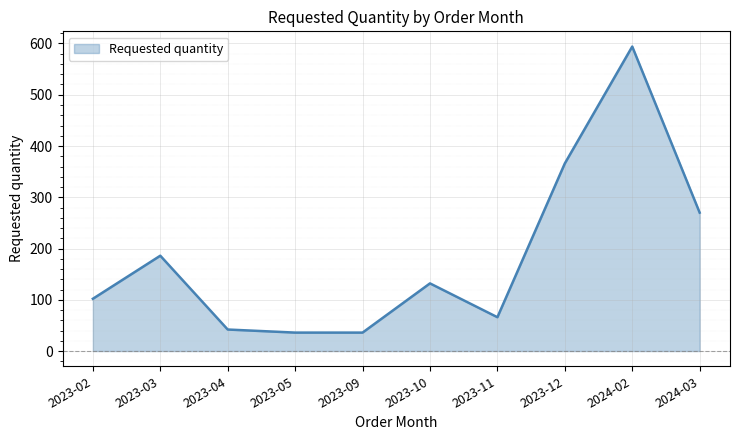

How many lines are shown in the chart?

1